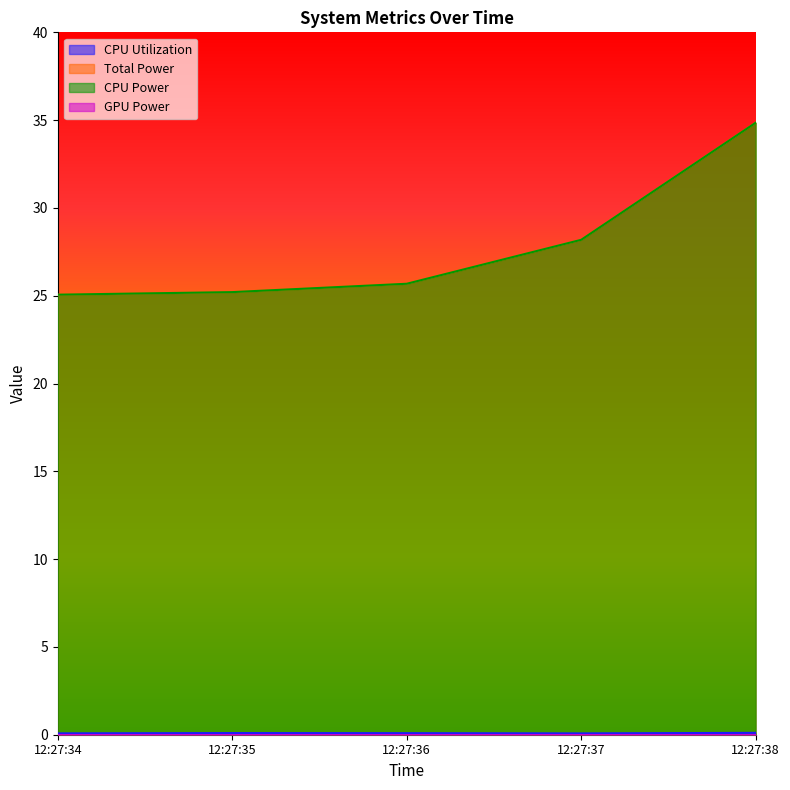

The value of CPU Utilization at 12:27:38 is 0.1. True or false?

True